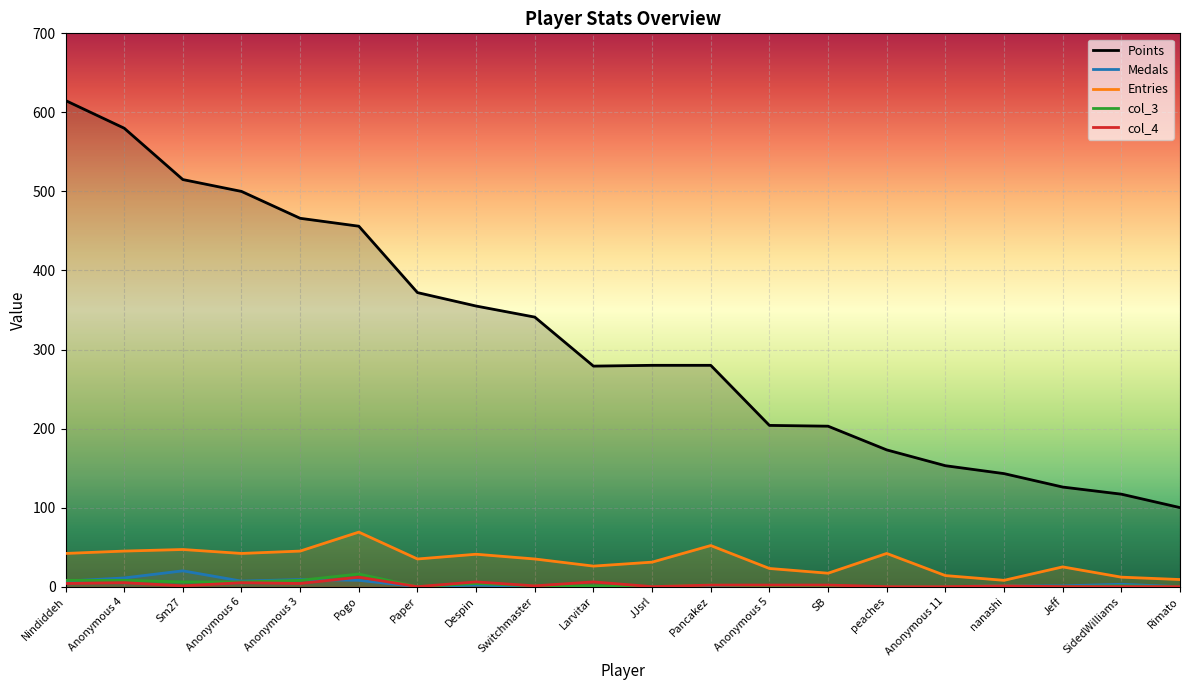

True or false: Points has a value of 445 at Switchmaster.

False